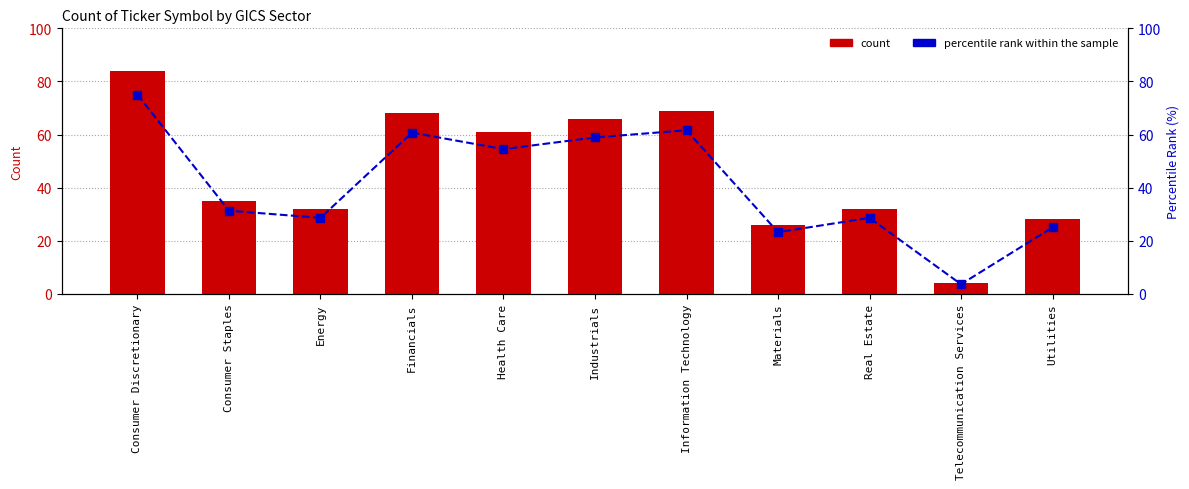

Reading left to right, transcribe all the data shown in this chart.

count: Consumer Discretionary=84.0	Consumer Staples=35.0	Energy=32.0	Financials=68.0	Health Care=61.0	Industrials=66.0	Information Technology=69.0	Materials=26.0	Real Estate=32.0	Telecommunication Services=4.0	Utilities=28.0
percentile rank within the sample: Consumer Discretionary=75.0	Consumer Staples=31.3	Energy=28.6	Financials=60.7	Health Care=54.5	Industrials=58.9	Information Technology=61.6	Materials=23.2	Real Estate=28.6	Telecommunication Services=3.6	Utilities=25.0